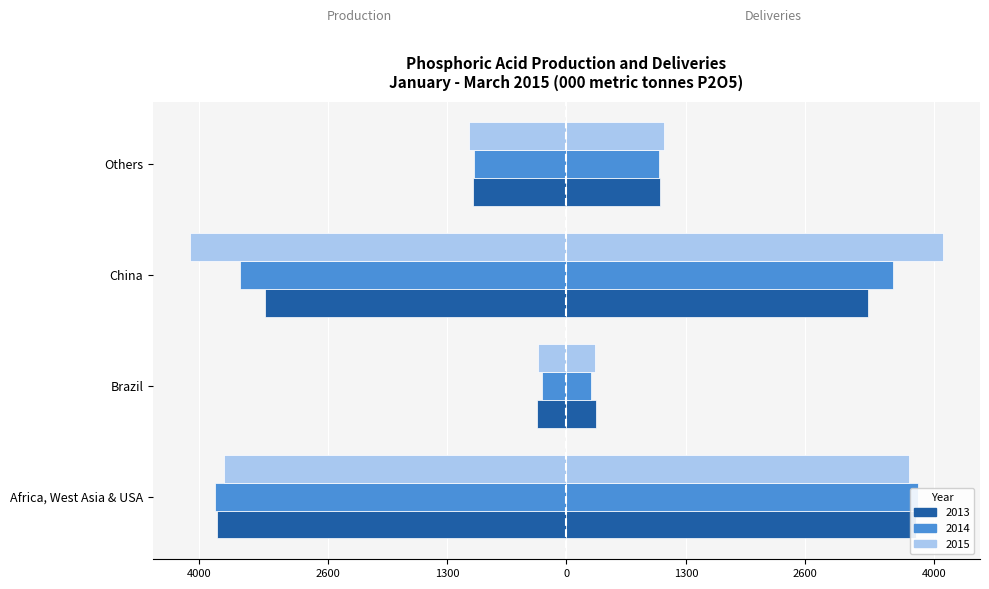

What is the approximate value of Production 2014 at Brazil?

-266.9